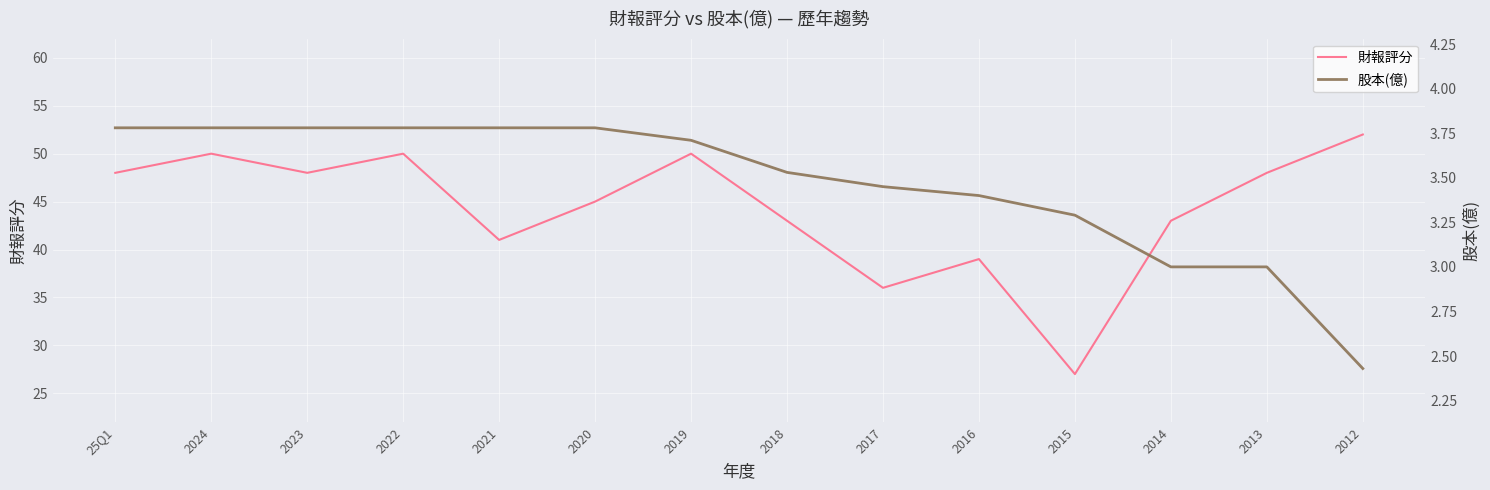

Reading left to right, extract all data points from this chart.

財報評分: 48.0	50.0	48.0	50.0	41.0	45.0	50.0	43.0	36.0	39.0	27.0	43.0	48.0	52.0
股本(億): 3.8	3.8	3.8	3.8	3.8	3.8	3.7	3.5	3.5	3.4	3.3	3.0	3.0	2.4